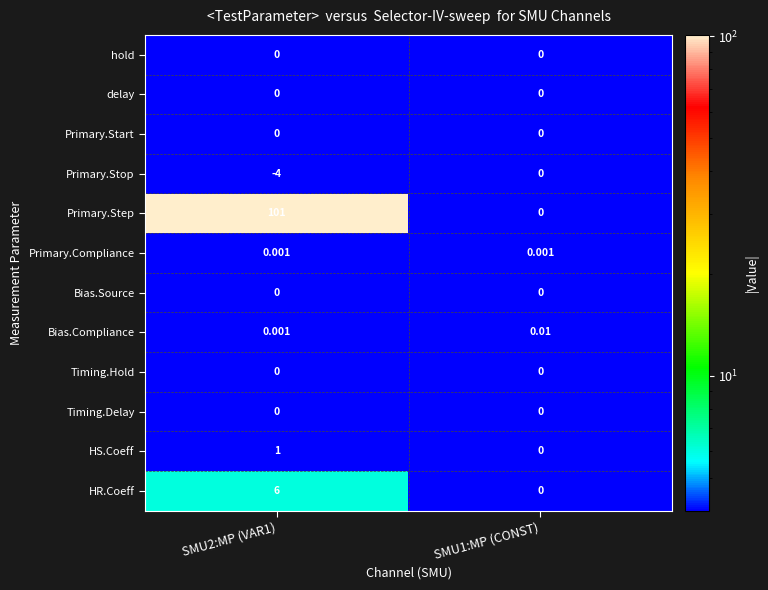

What is the total value across all series at SMU2:MP (VAR1)?

104.0